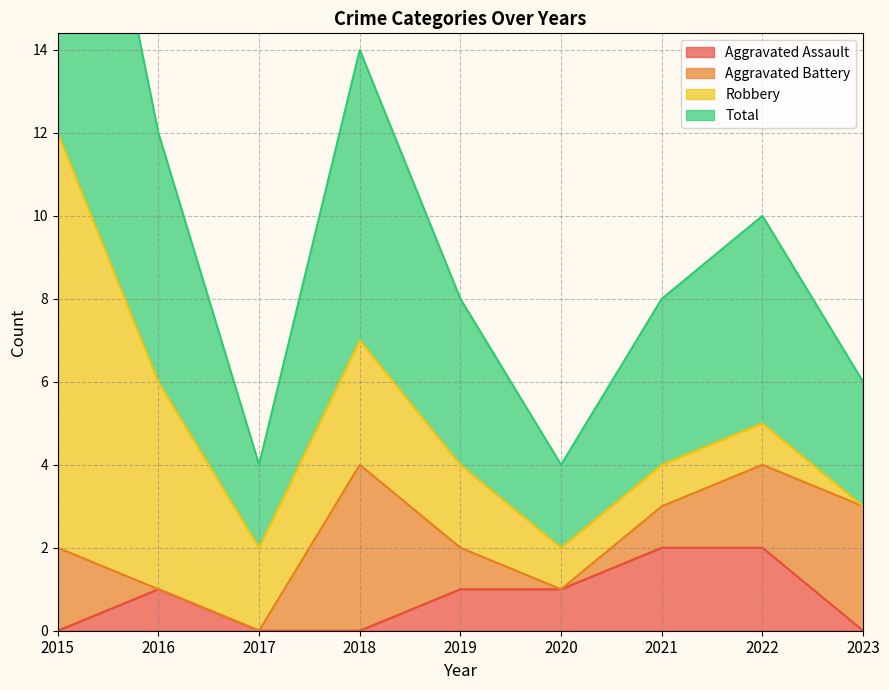

At which label does Aggravated Assault reach its minimum?

2015